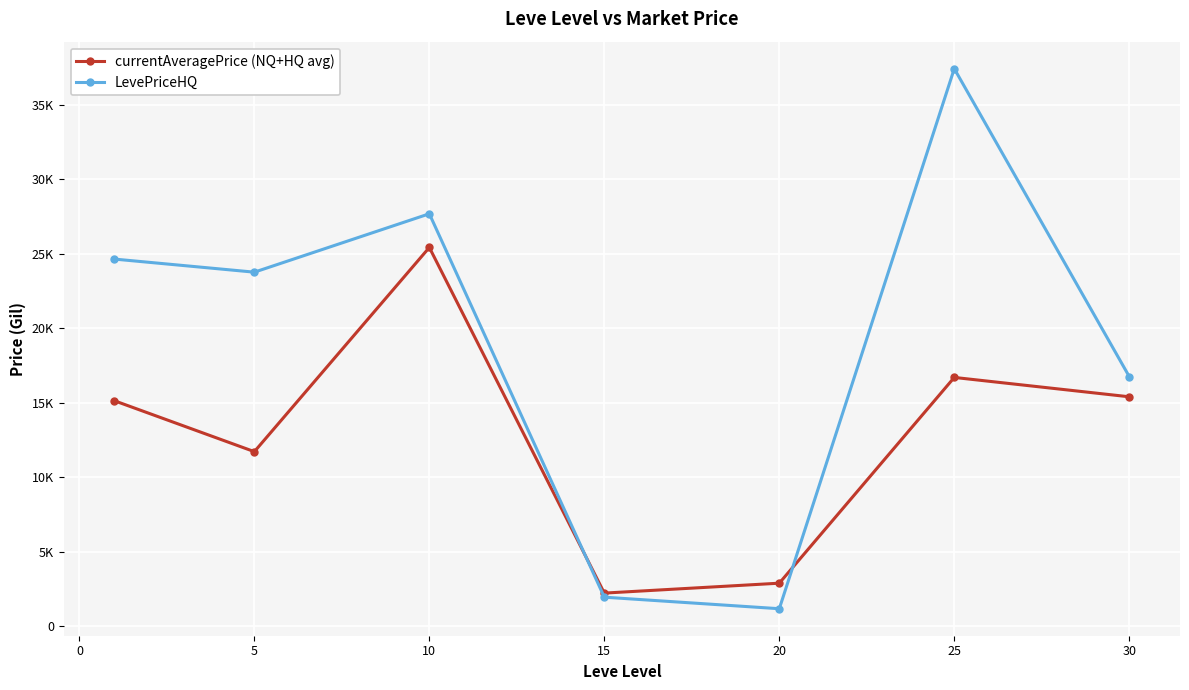

Does the chart have visible grid lines?

Yes